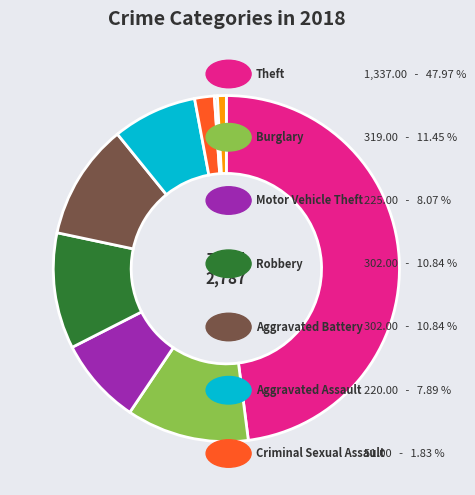

Is there a majority slice in this chart?

No